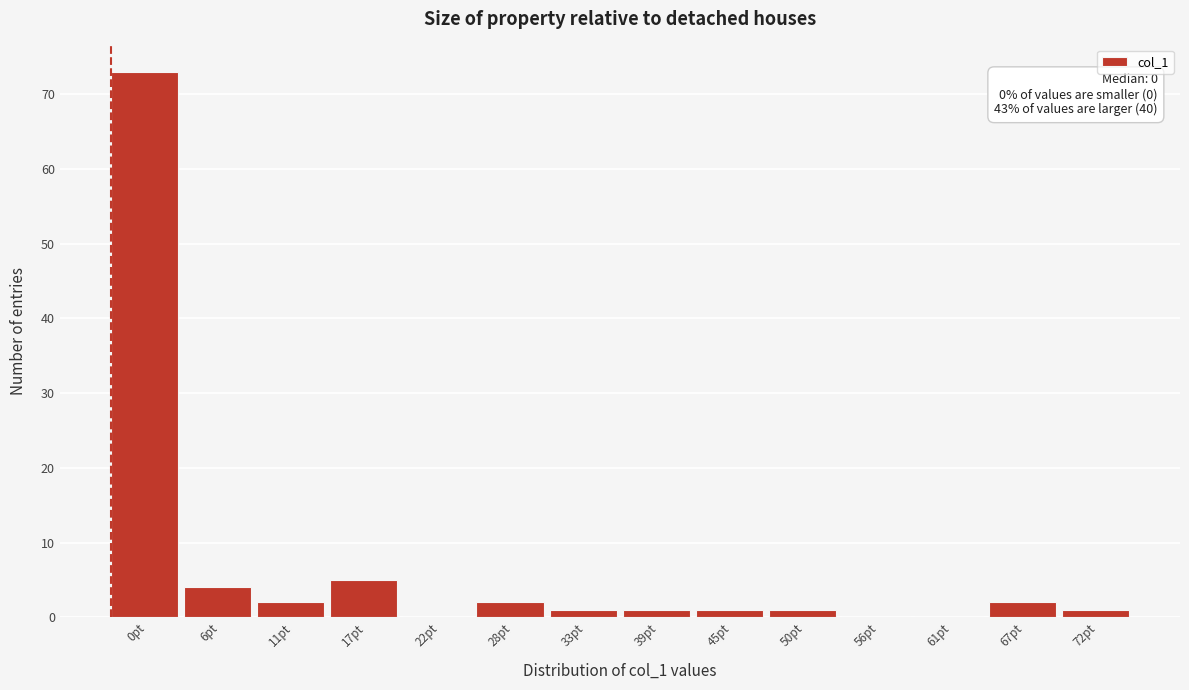

Reading left to right, extract all data points from this chart.

0pt=73	6pt=4	11pt=2	17pt=5	22pt=0	28pt=2	33pt=1	39pt=1	45pt=1	50pt=1	56pt=0	61pt=0	67pt=2	72pt=1